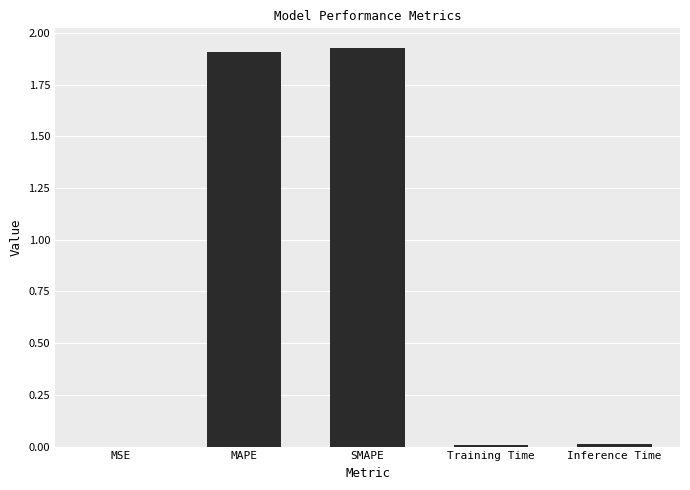

Between Inference Time and SMAPE, which is larger?

SMAPE